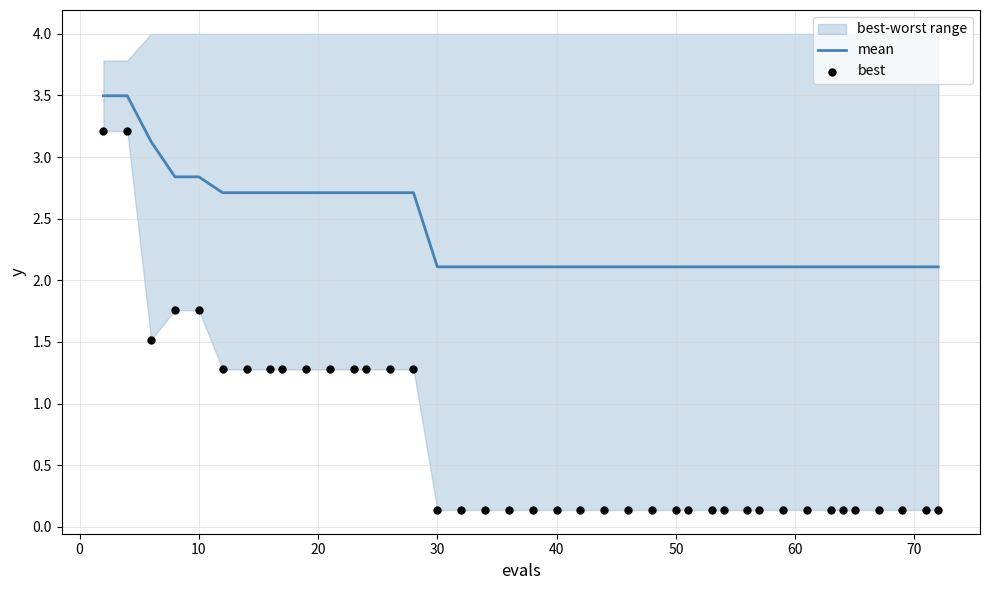

Which series contains the lowest Y value?

best